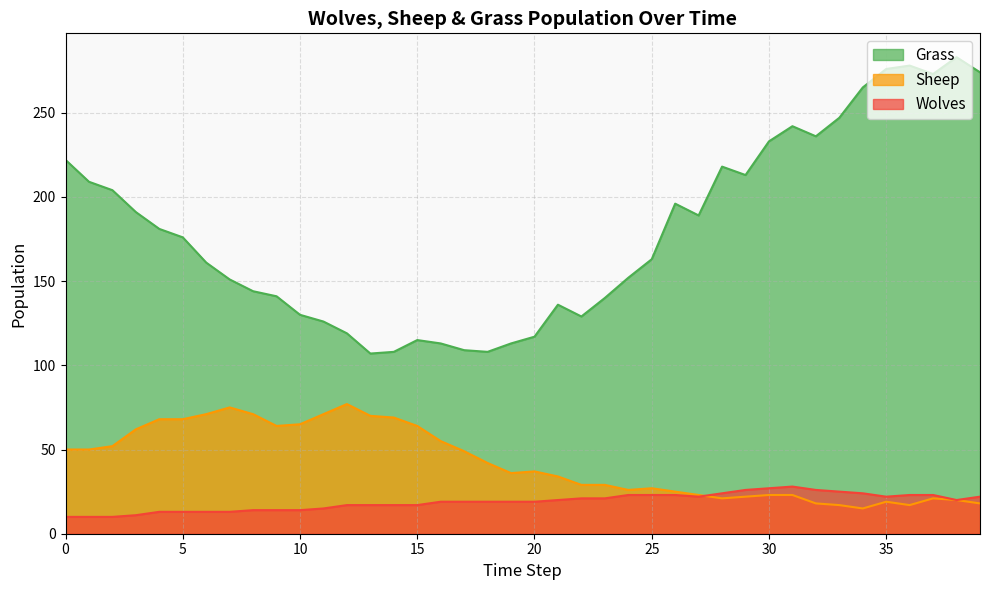

Rank the categories by Sheep value from highest to lowest.

12, 7, 6, 8, 11, 13, 14, 4, 5, 10, 9, 15, 3, 16, 2, 0, 1, 17, 18, 20, 19, 21, 22, 23, 25, 24, 26, 27, 30, 31, 29, 28, 37, 38, 35, 32, 39, 33, 36, 34